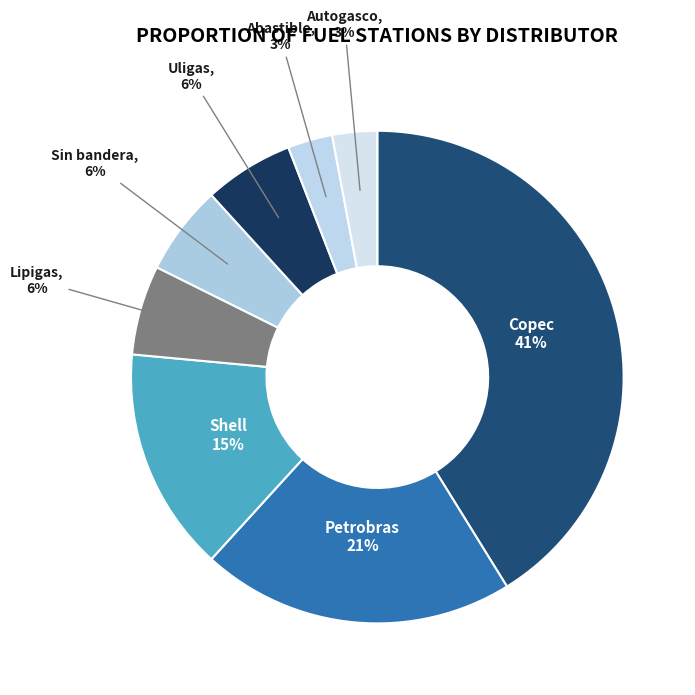

True or false: Uligas accounts for 6% of the total.

True